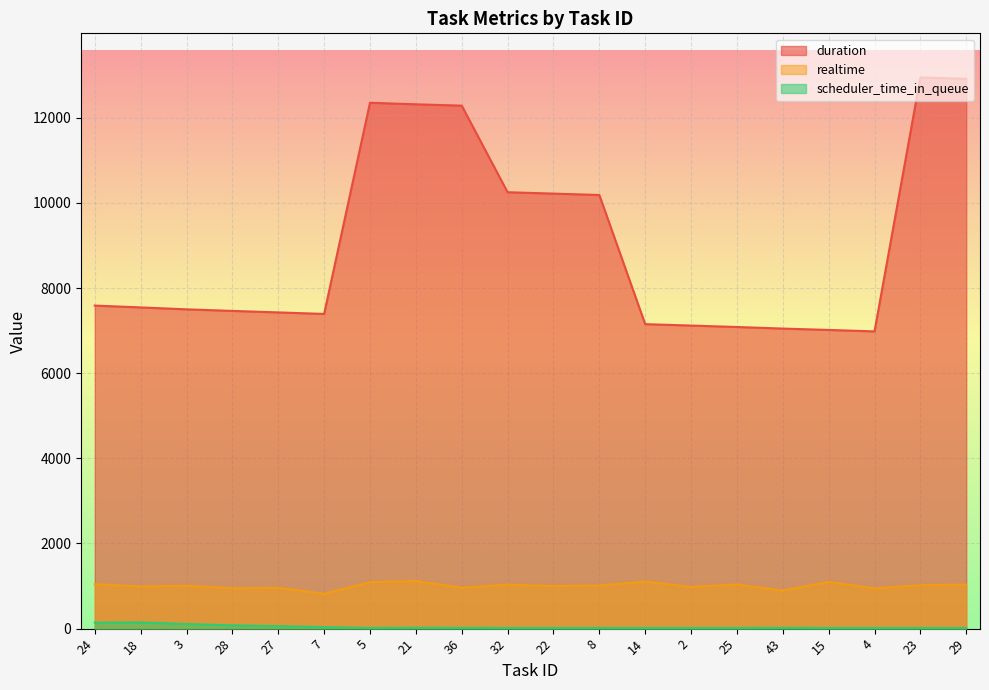

True or false: duration and realtime intersect in this chart.

False